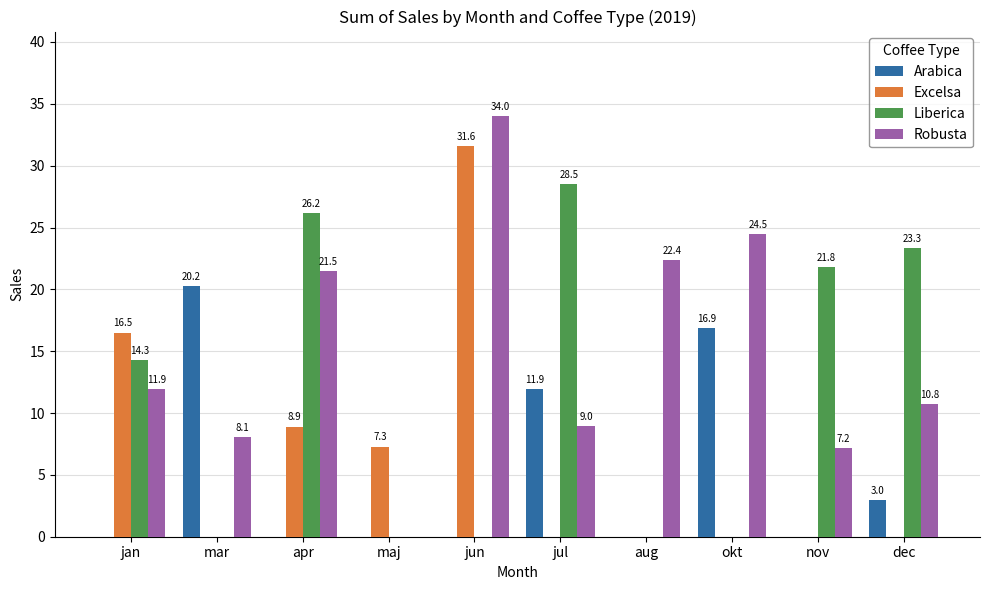

Is it true that Robusta equals 0.0 at maj?

True